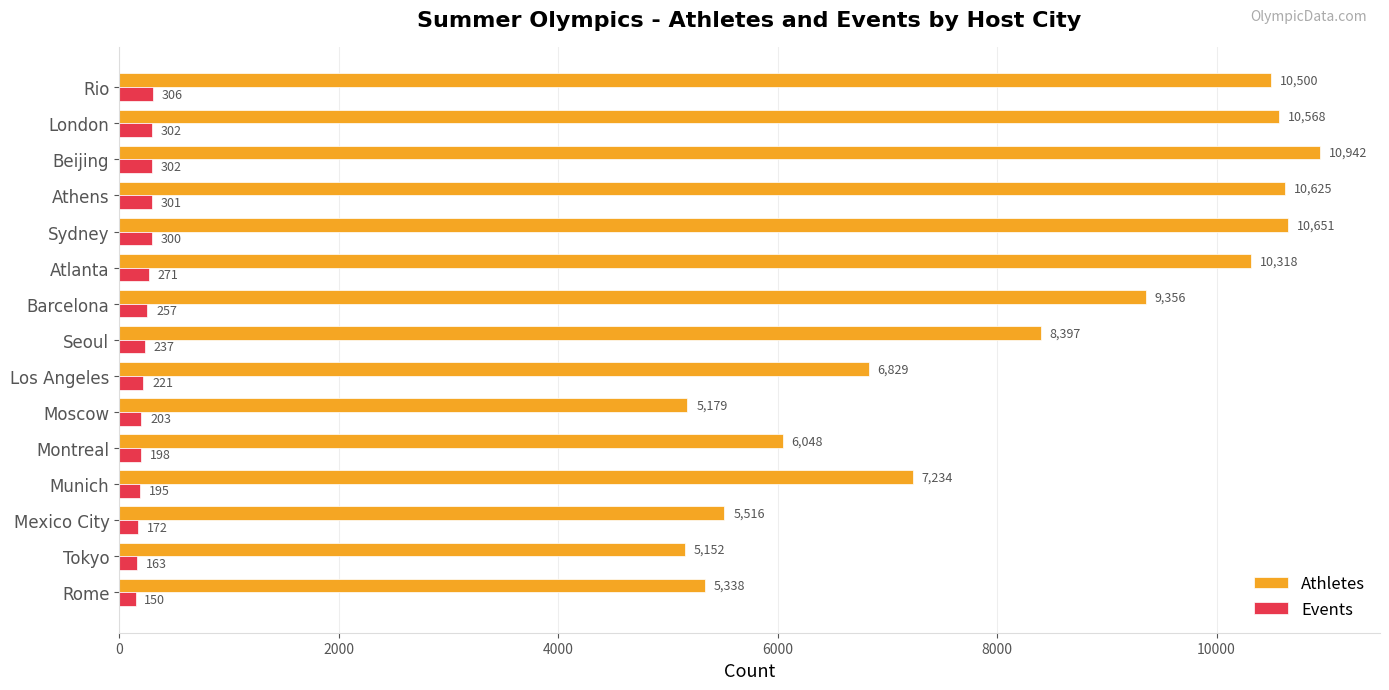

What is the sum of the Events values at Montreal and Atlanta?

469